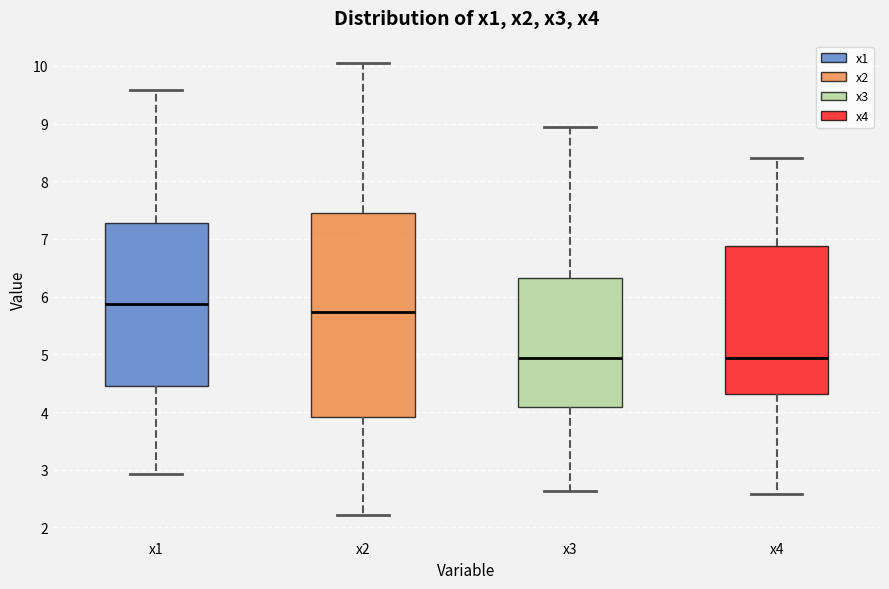

Which box is the tallest, from its lower edge to its upper edge?

x2